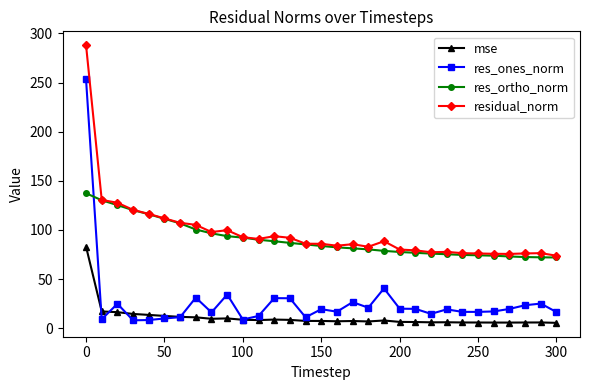

True or false: res_ortho_norm and mse cross at least once.

False